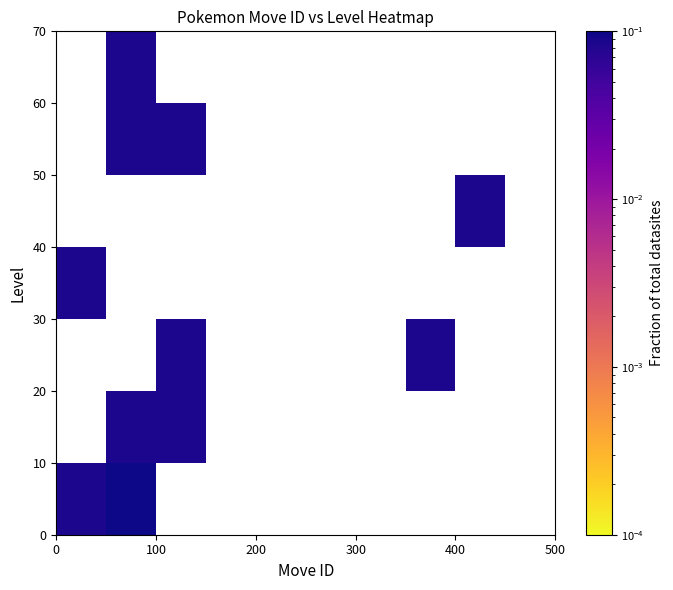

What is the greatest value displayed?

0.2